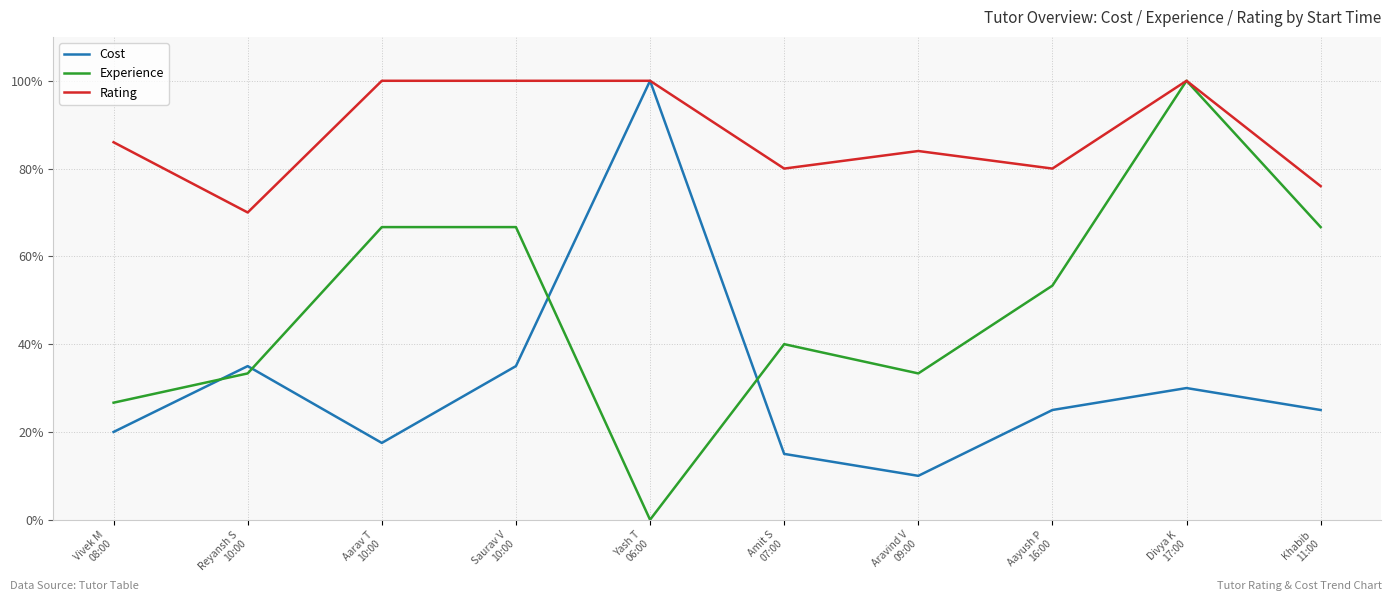

What is the total value across all series at Aayush P
16:00?

158.3